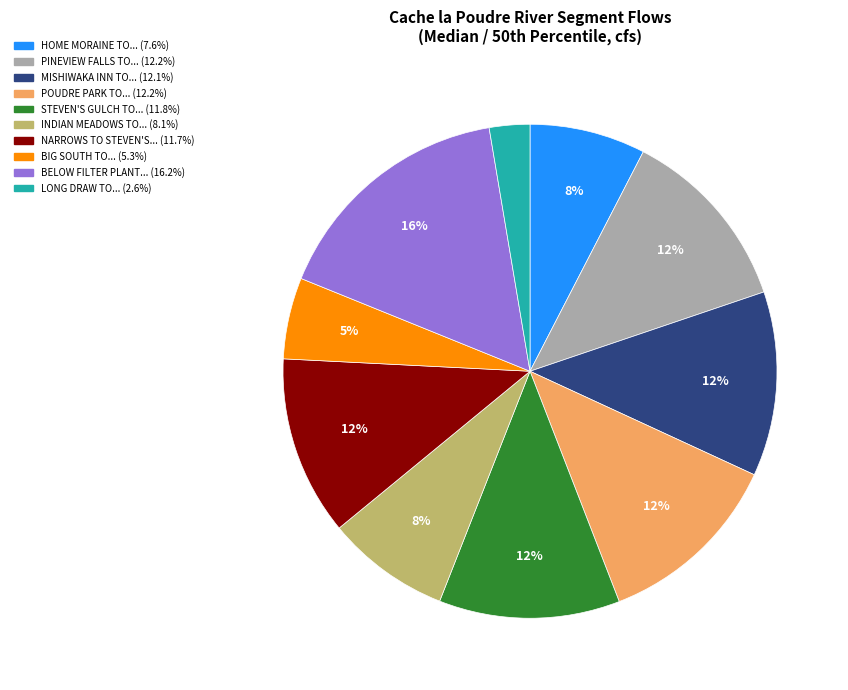

Is there any slice that represents more than half of the pie?

No